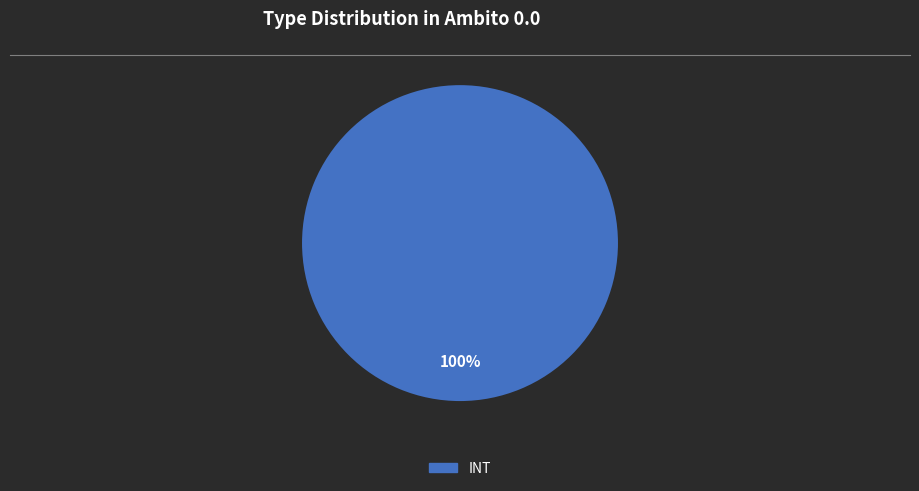

Is there a majority slice in this chart?

Yes